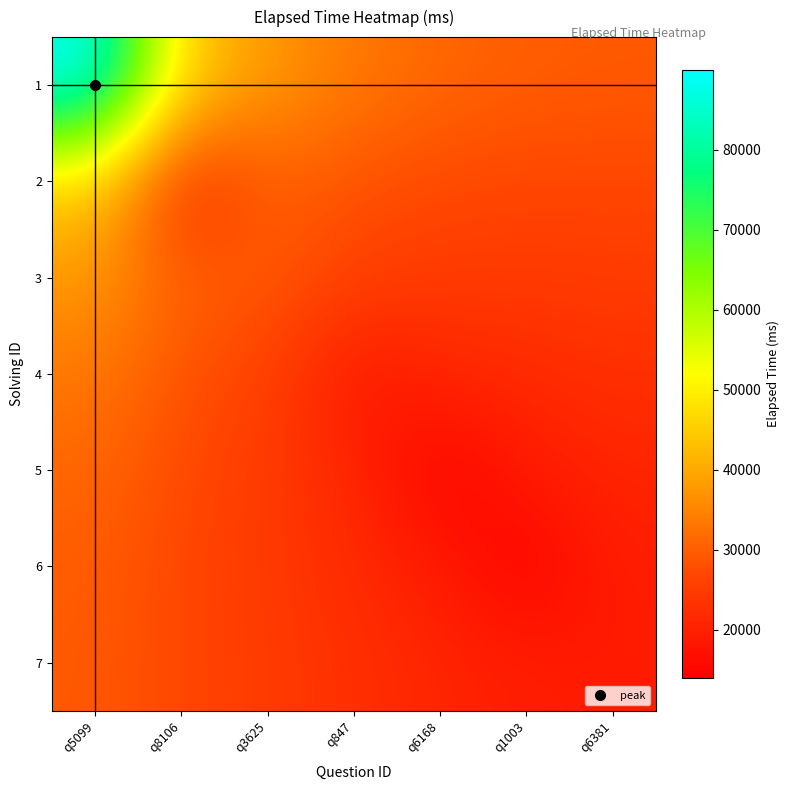

What is the greatest value displayed?

90000.0